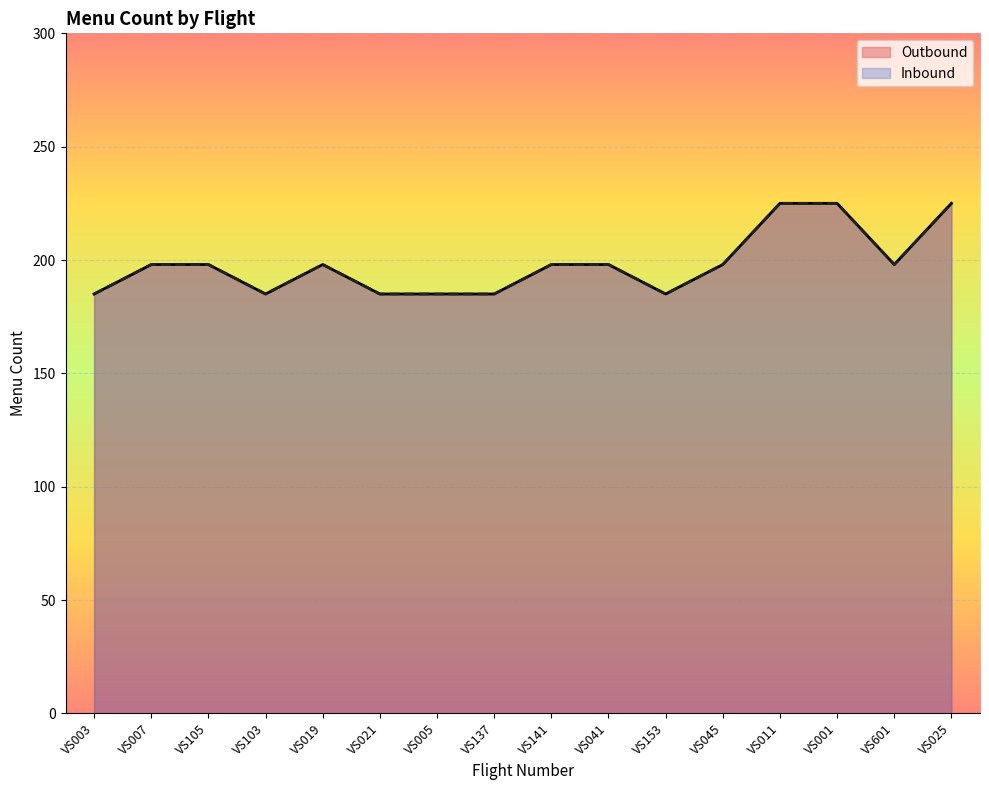

What is the difference between the maximum and minimum values in the Inbound series?

40